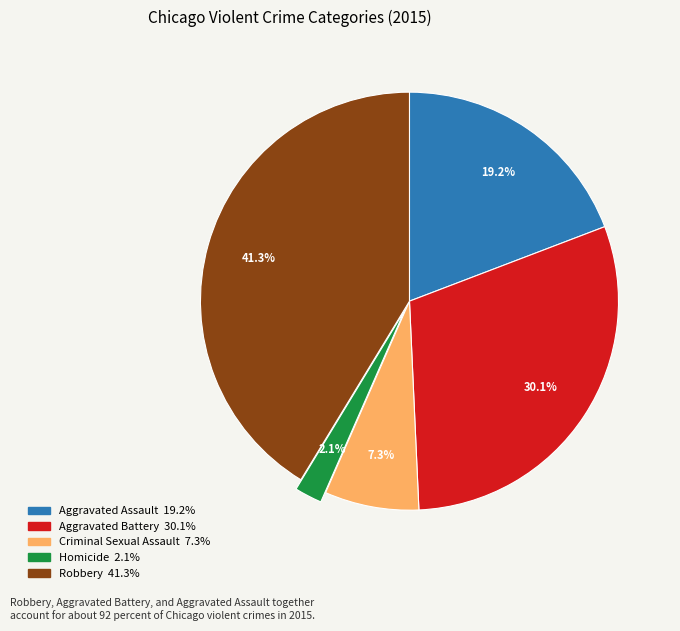

To the nearest percent, what is the difference between the largest and smallest slice percentages?

39%